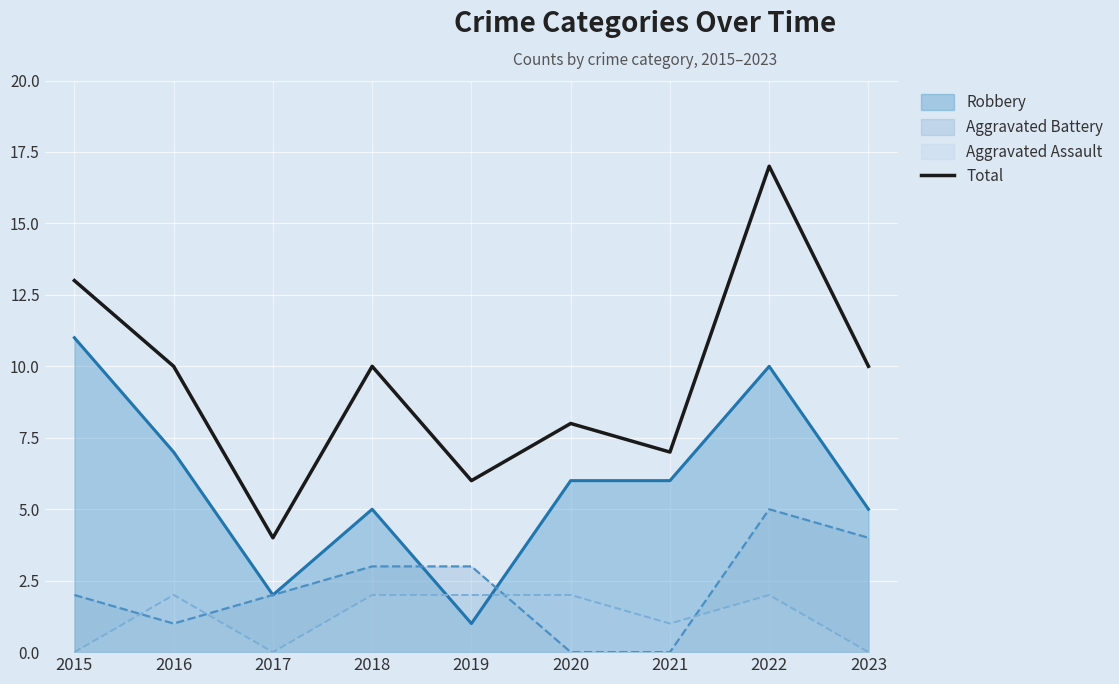

Is the value of Robbery at 2019 greater than the value of Total at 2019?

No